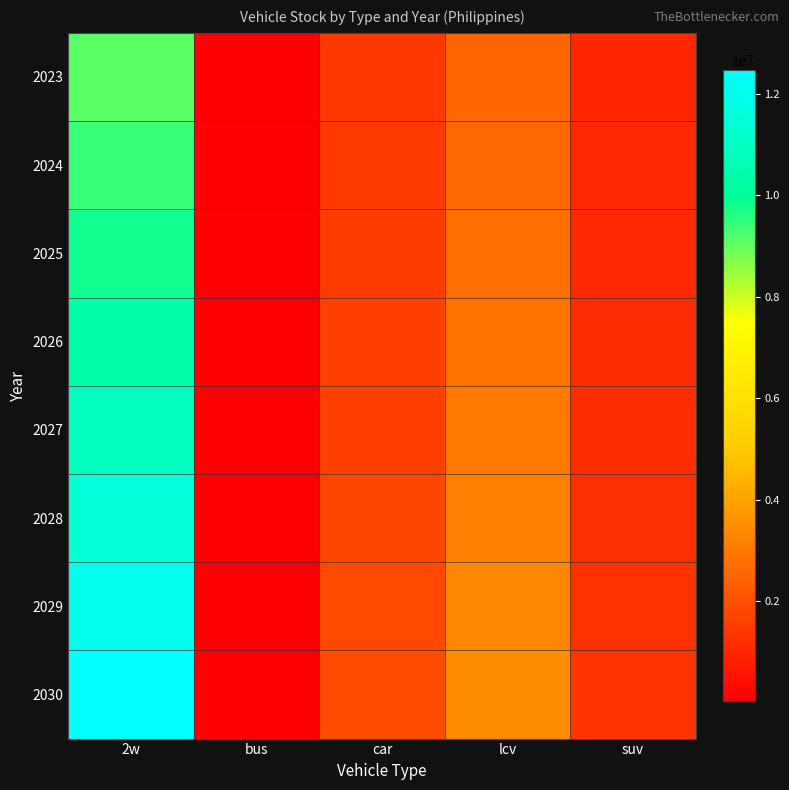

Which series has the largest range (max minus min)?

2030